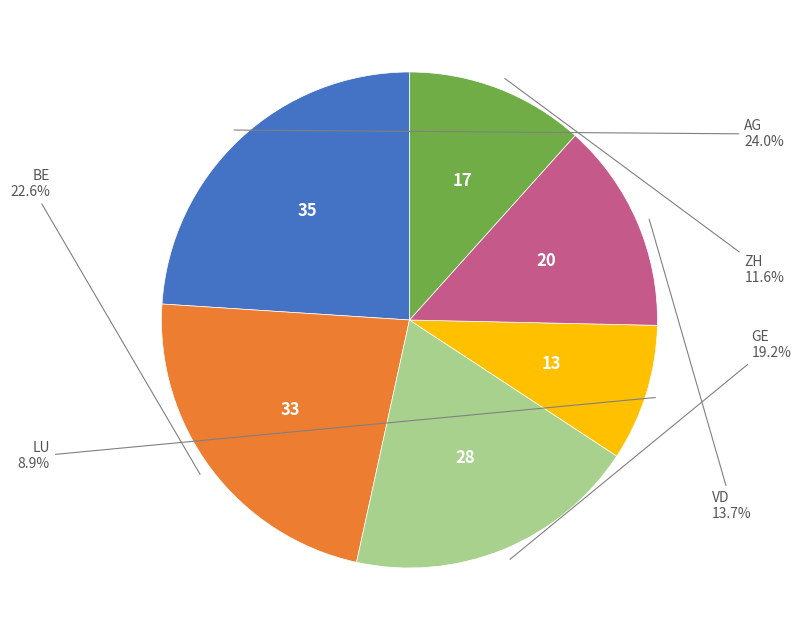

Is there any slice that represents more than half of the pie?

No